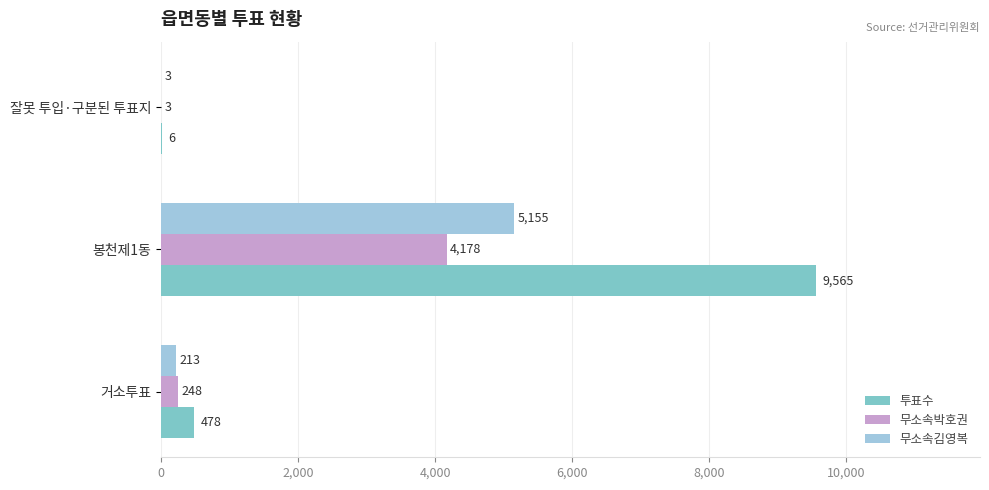

What is the greatest value displayed?

9565